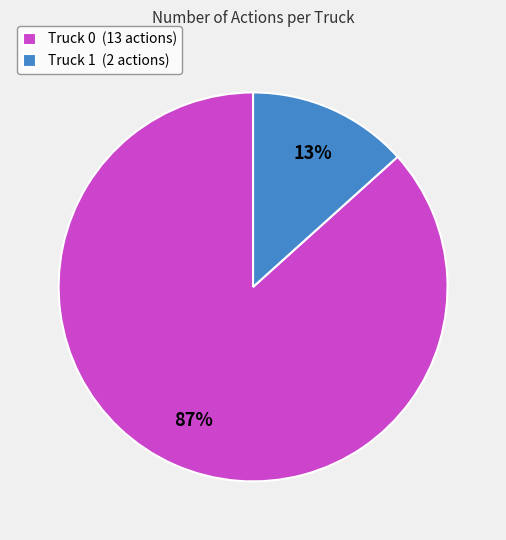

To the nearest percent, what is the combined percentage of Truck 0 (13 actions) and Truck 1 (2 actions)?

100%